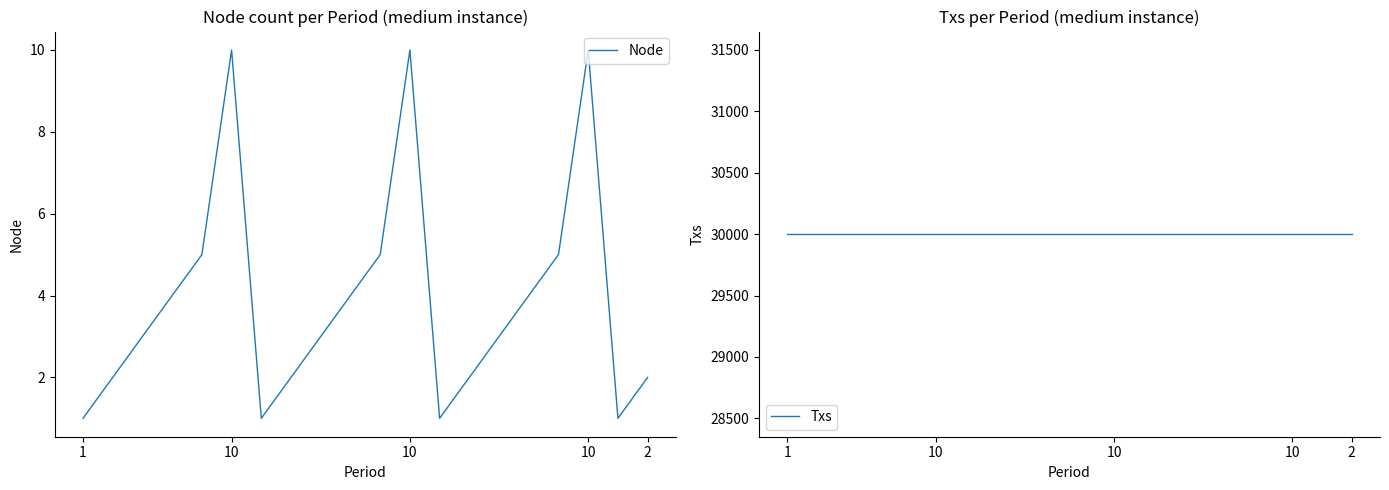

Count the number of categories in the chart.

20